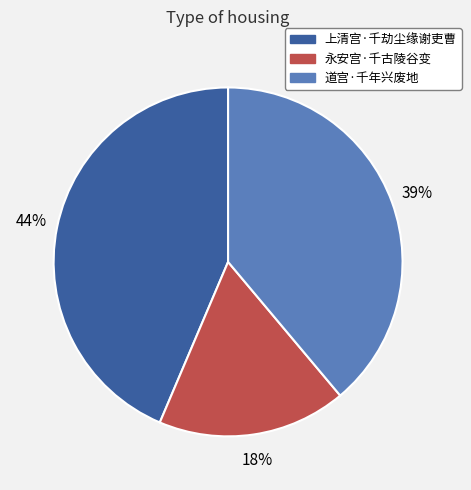

What is the smallest slice in the pie chart?

永安宫·千古陵谷变